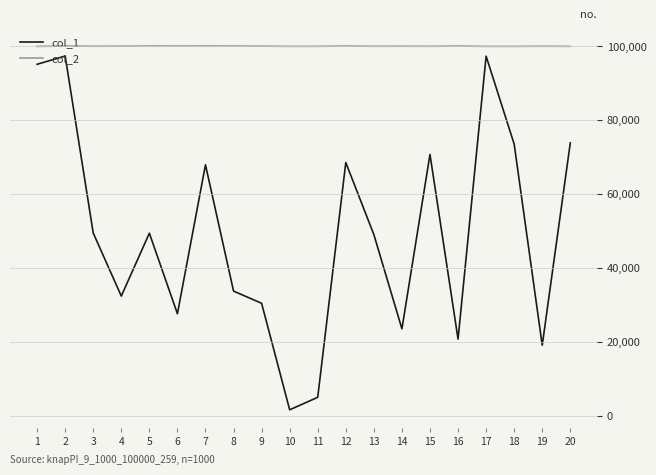

What is the difference between the highest and lowest values at 16?

79377